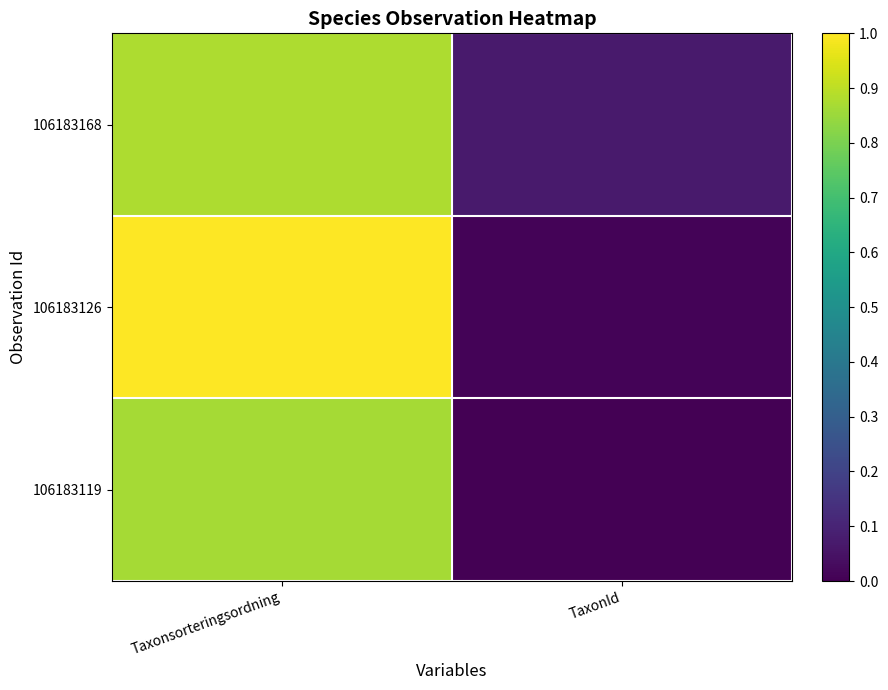

At how many categories does at least one series exceed 0?

2